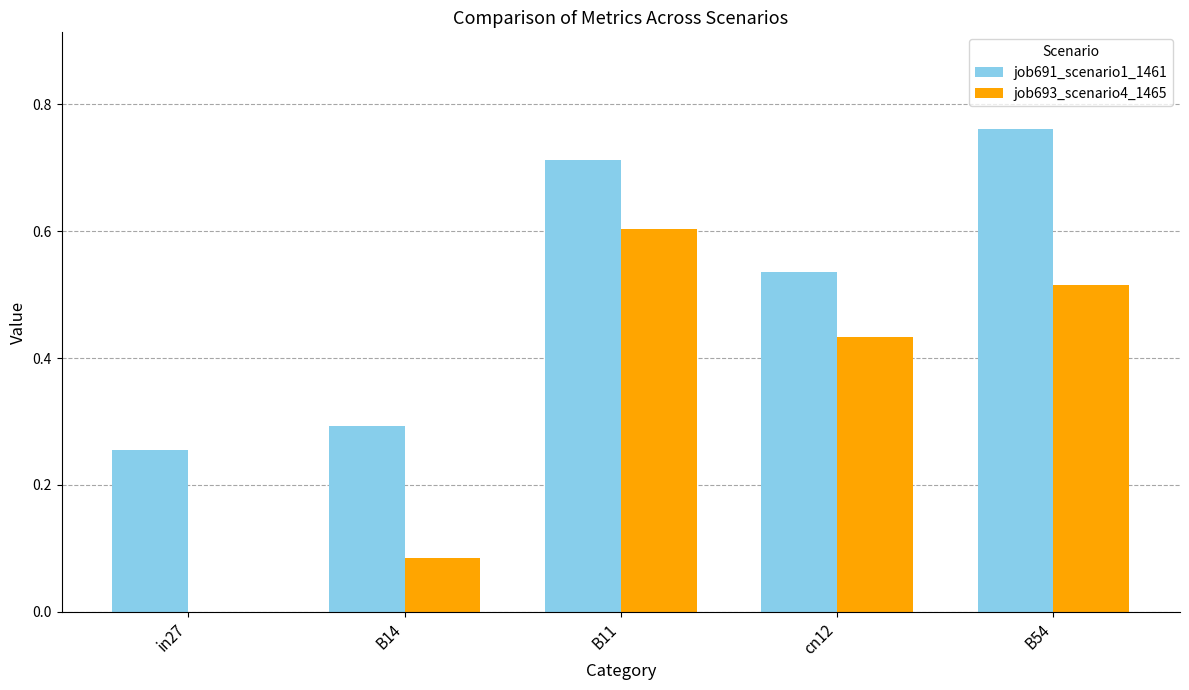

Is it true that job691_scenario1_1461 equals 1.0 at B11?

False